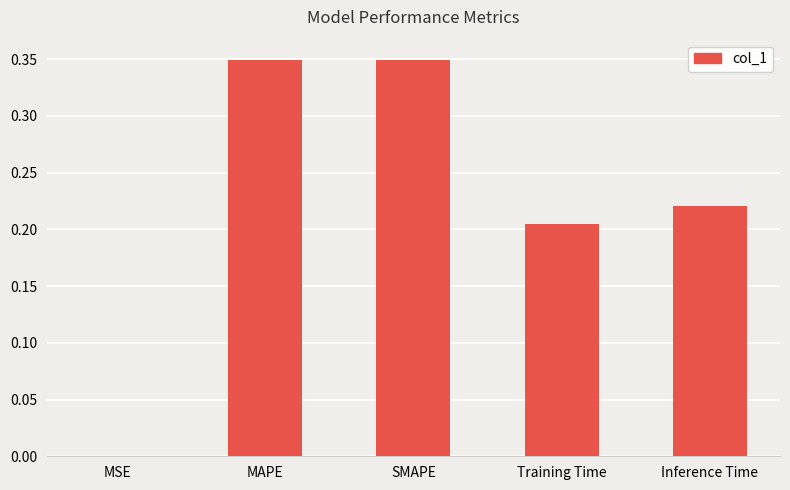

Are the bars grouped side by side (vs. stacked)?

No